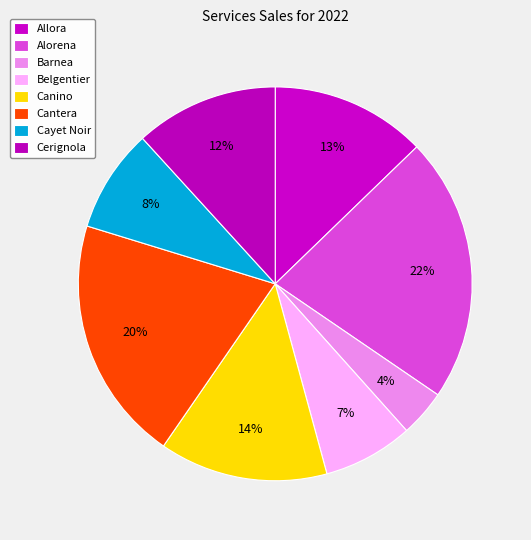

How many slices are in this pie chart?

8